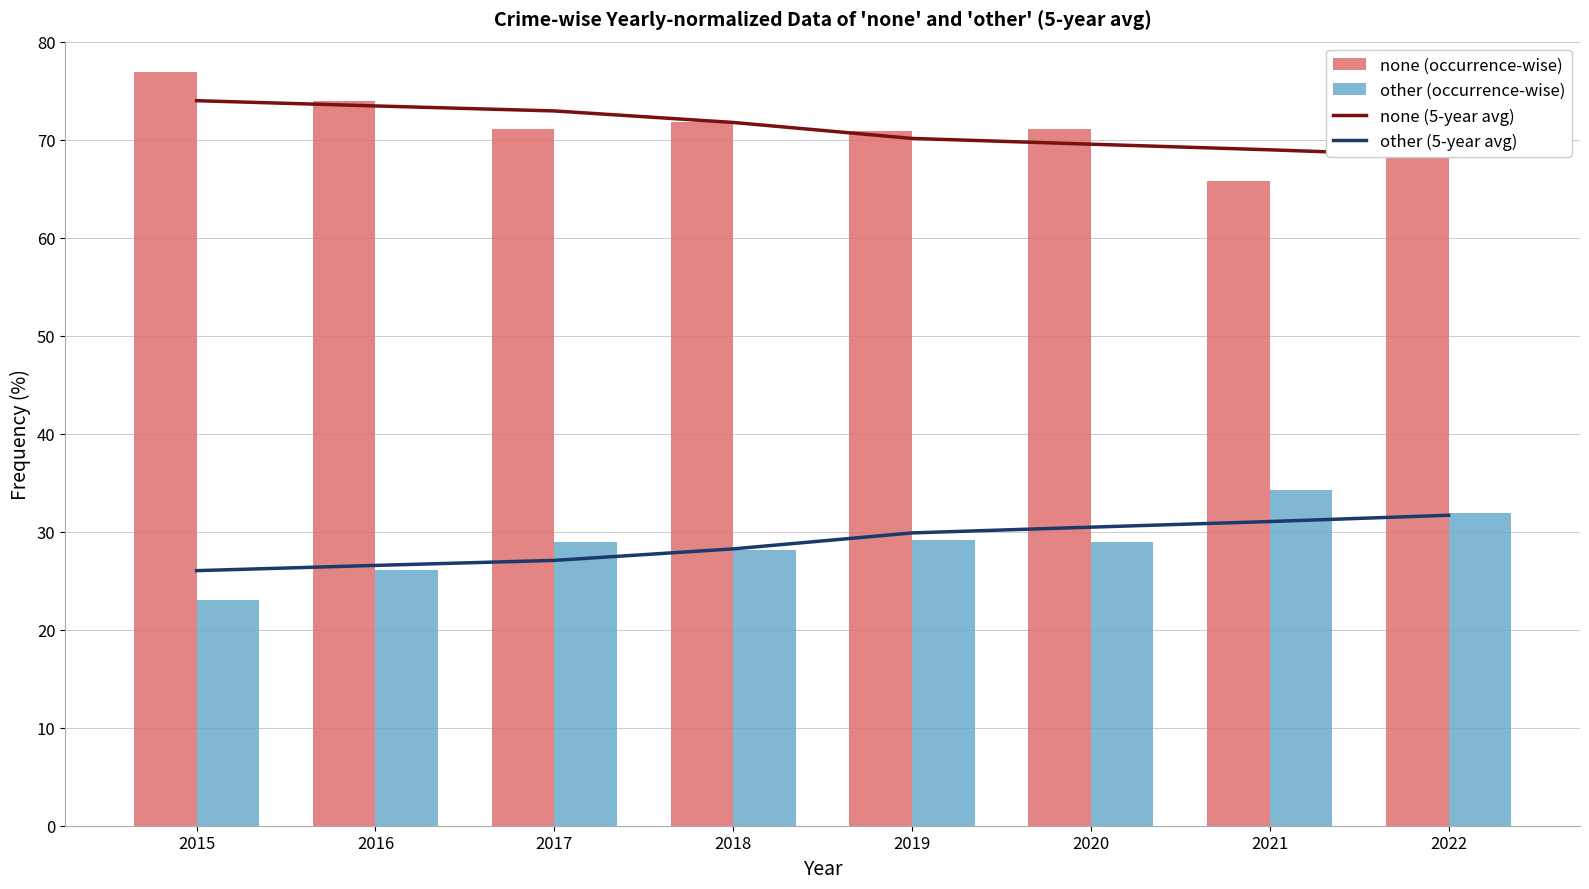

At which label does other (5-year avg) reach its minimum?

2015